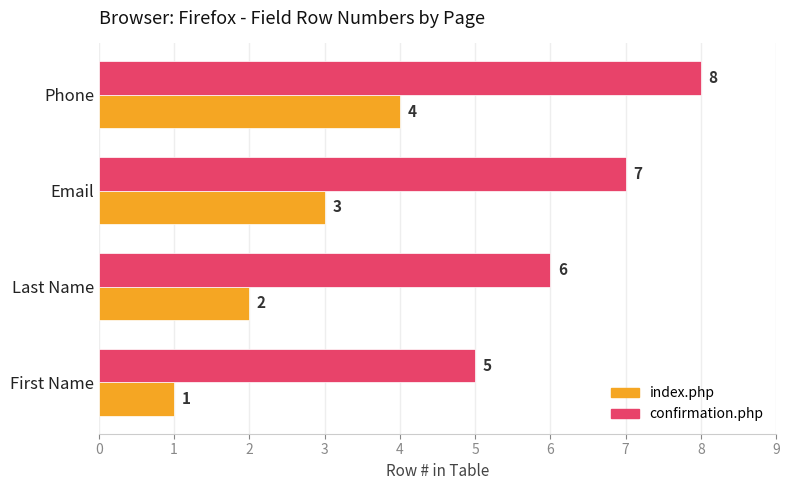

What is the minimum value shown in the chart?

1